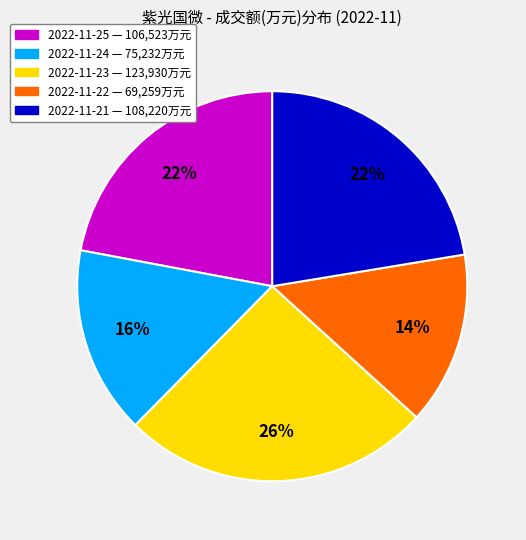

Is it true that 2022-11-25 is 22% of the pie?

True